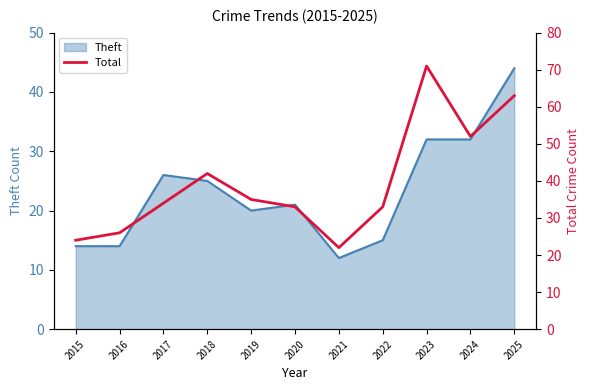

How many lines are shown in the chart?

1